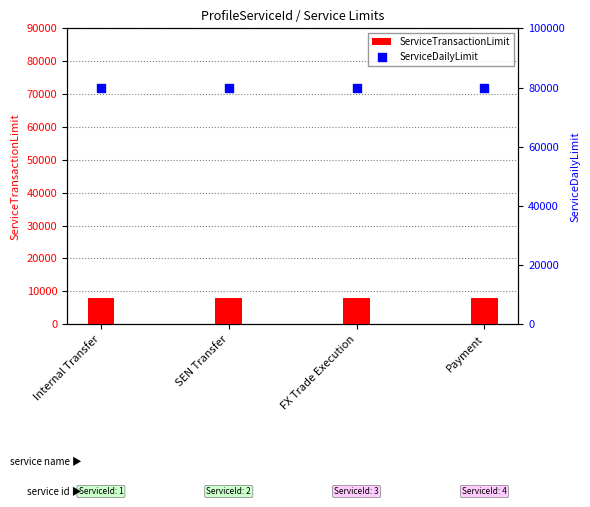

Which series reaches the minimum Y coordinate?

ServiceTransactionLimit